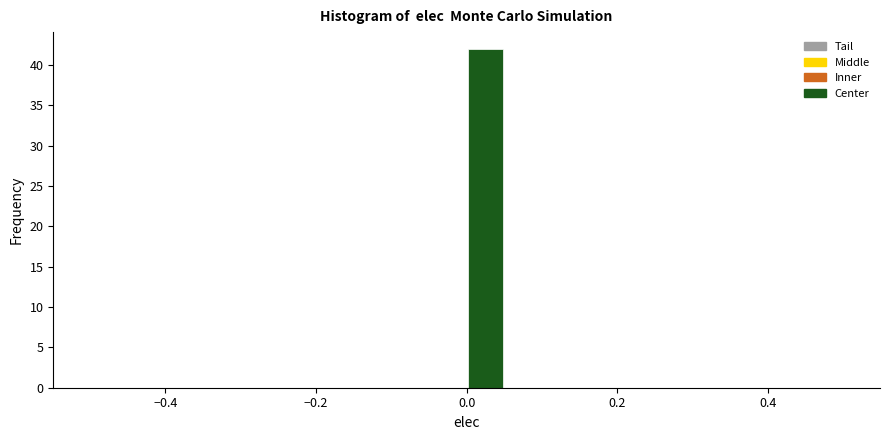

Read against the x-axis, roughly where is the centre of the tallest bar?

0.02